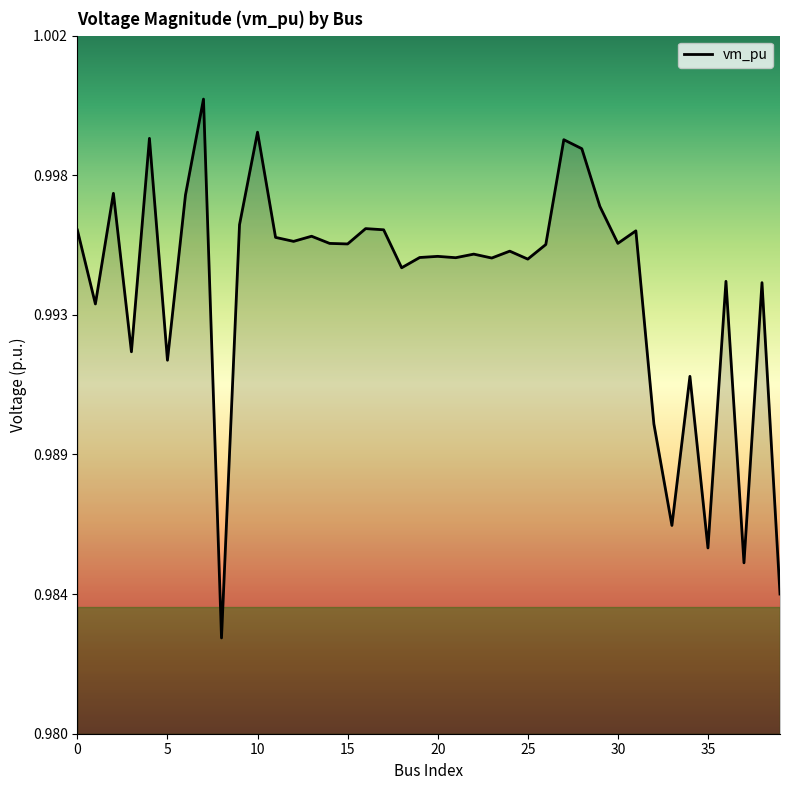

Does the chart display data point markers on the line(s)?

No